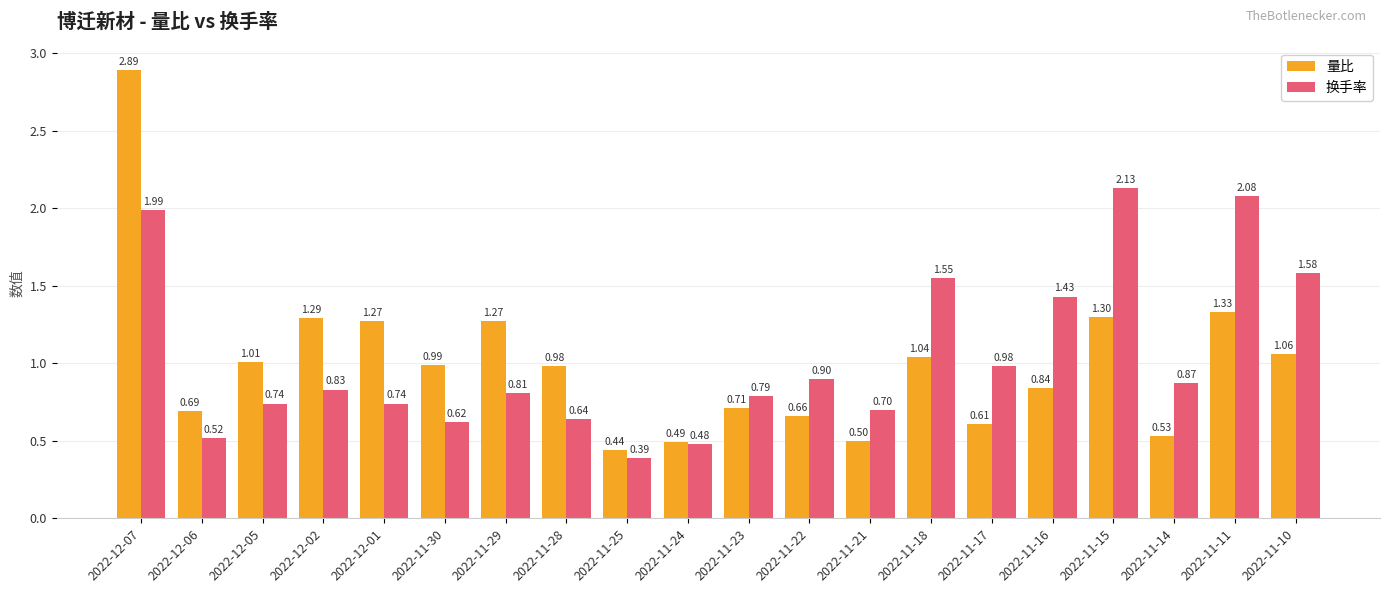

At how many categories does at least one series exceed 1?

10